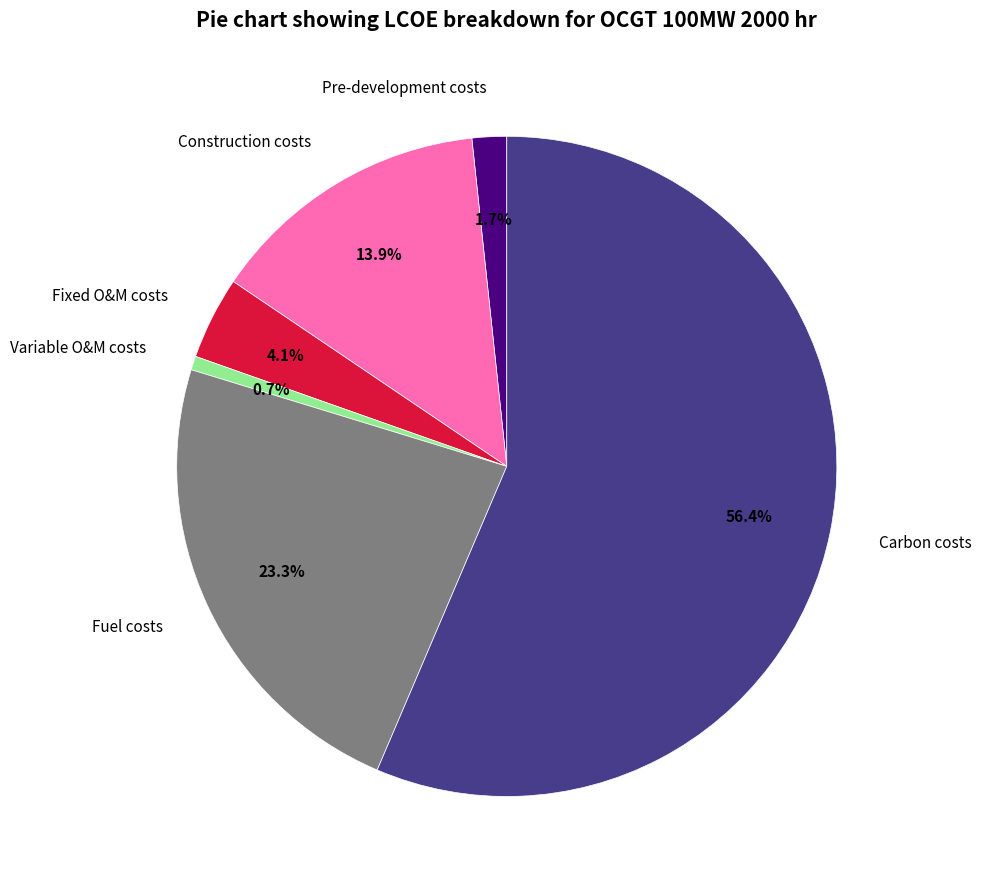

How many slices are in this pie chart?

6